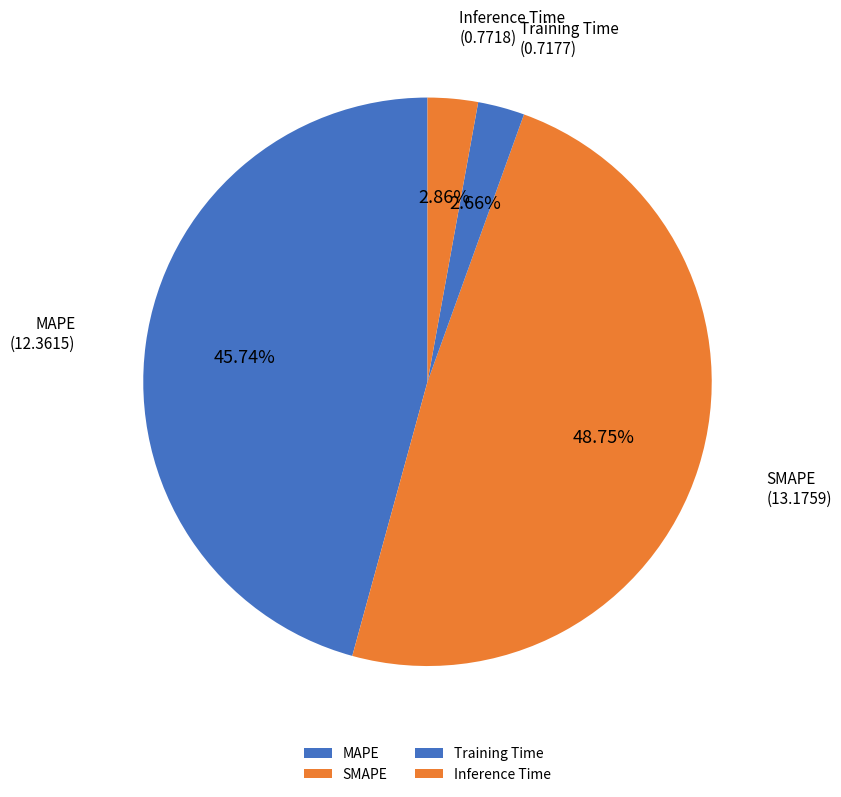

To the nearest percent, what is the average slice percentage?

25%